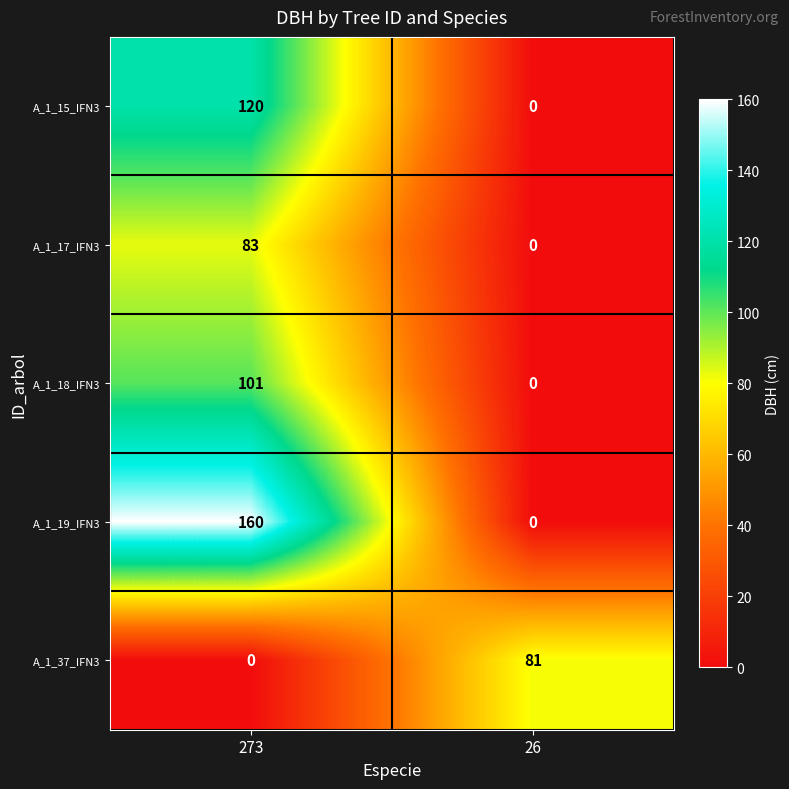

Rank the series by their maximum value, from highest to lowest.

A_1_19_IFN3, A_1_15_IFN3, A_1_18_IFN3, A_1_17_IFN3, A_1_37_IFN3